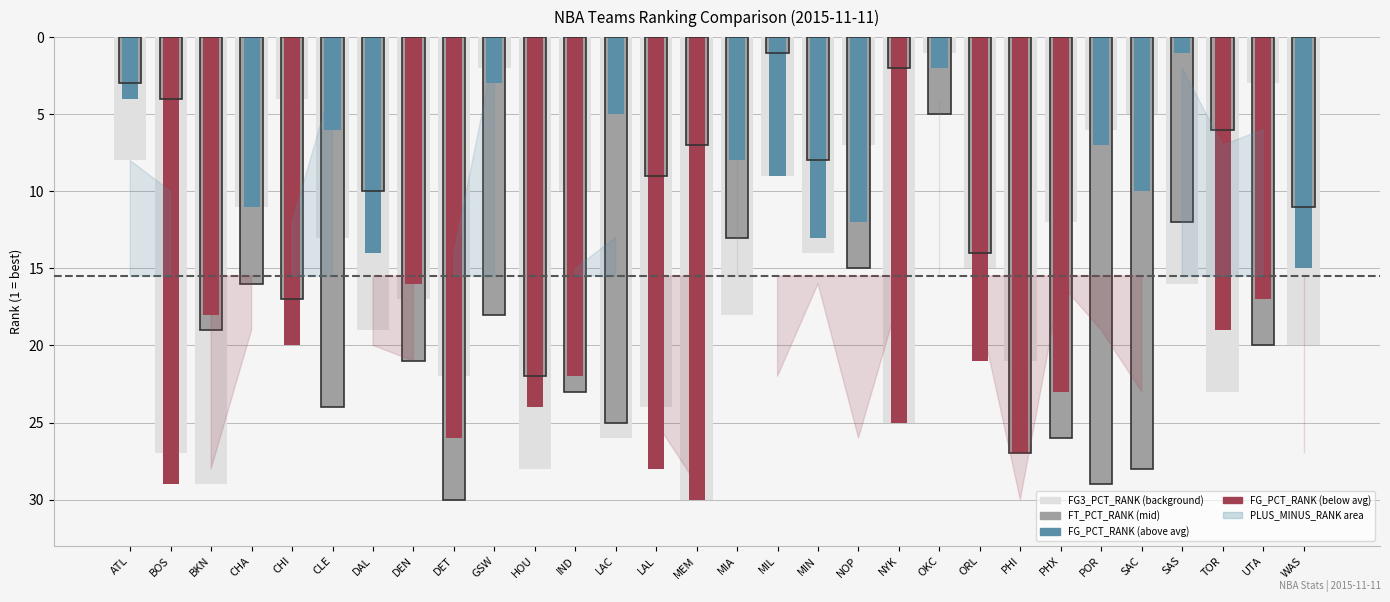

What is the minimum value shown in the chart?

1